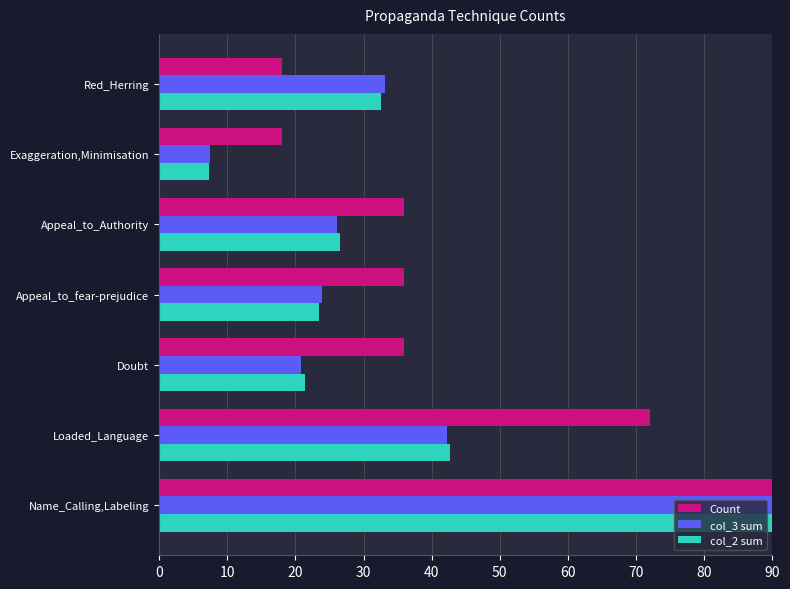

Between Loaded_Language and Red_Herring, which series saw the biggest shift?

Count